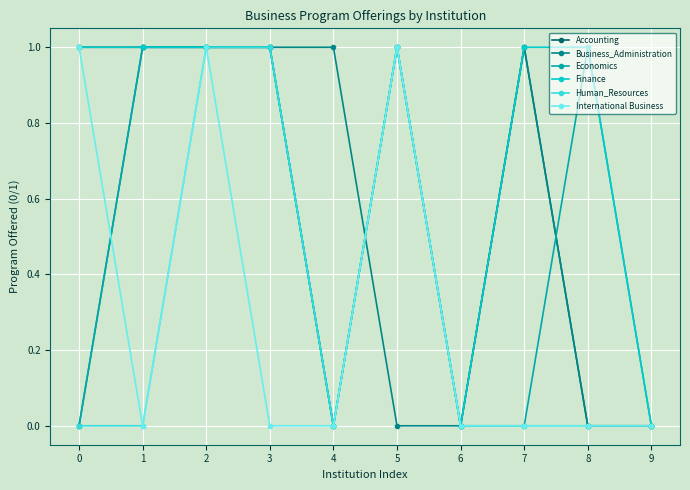

At which category is the sum across all series the highest?

2